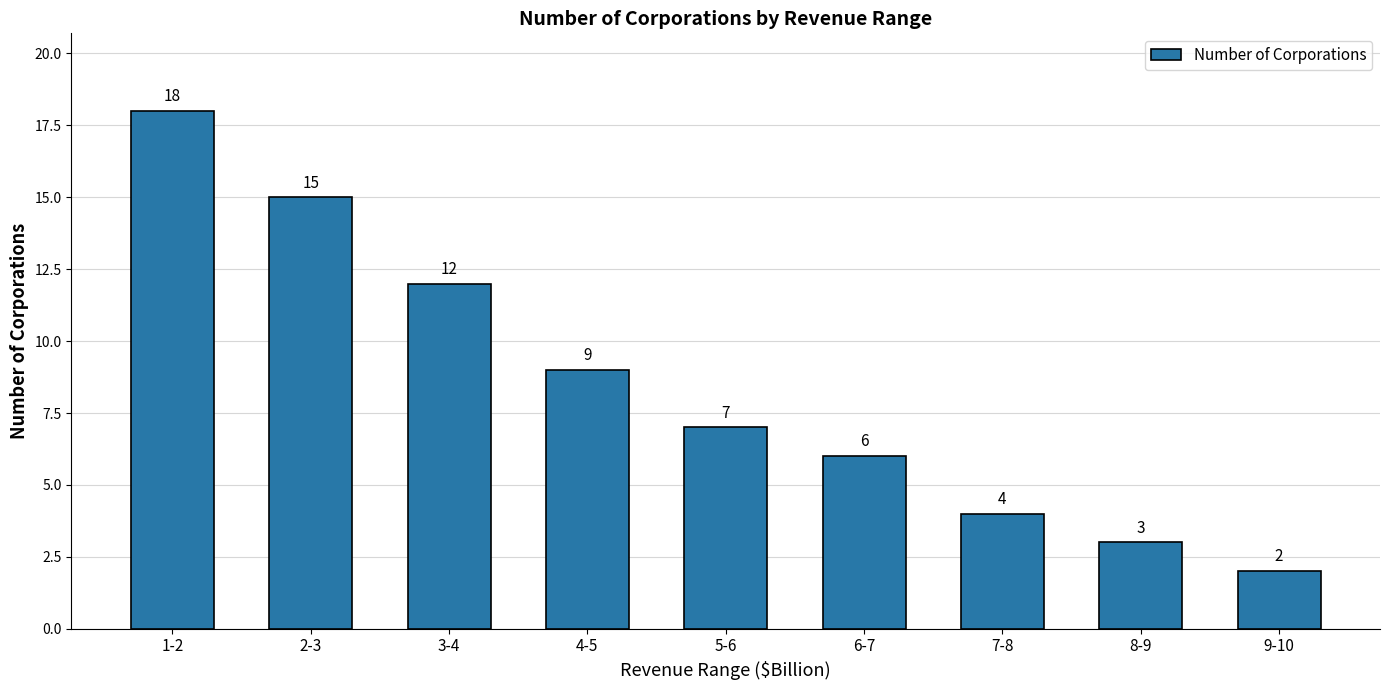

What is the value of the 4th bar from the left?

9